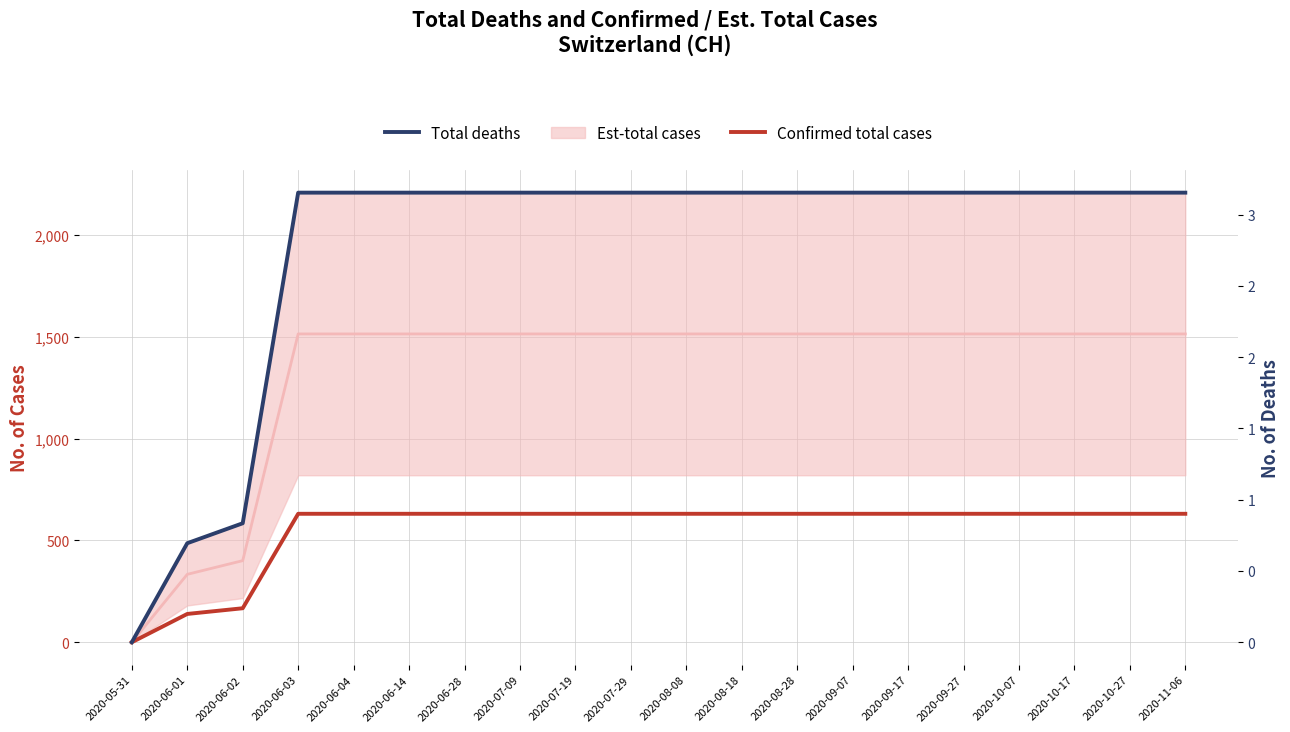

How many categories are shown in the chart?

20